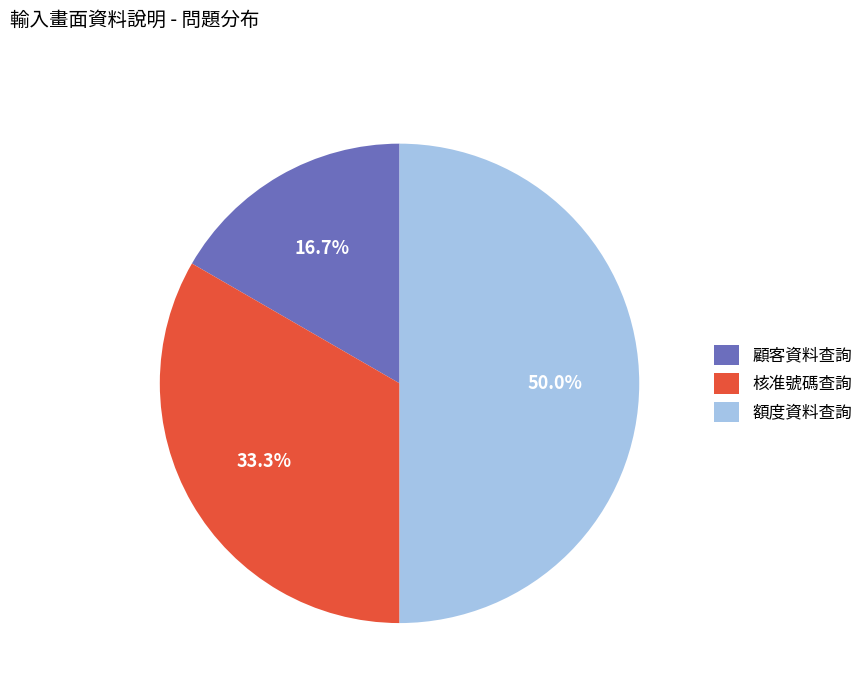

What is the largest slice in the pie chart?

額度資料查詢